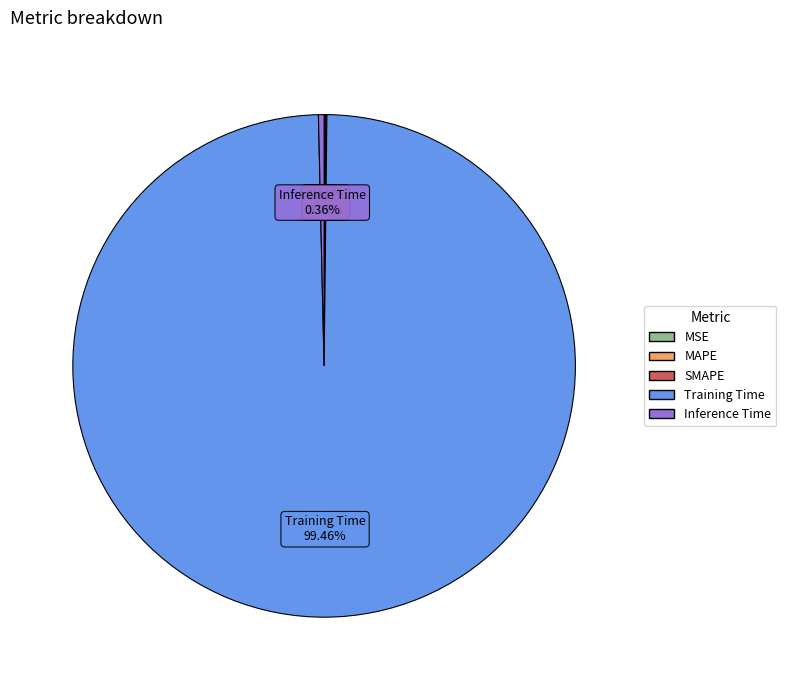

Which slice represents more than half of the pie?

Training Time